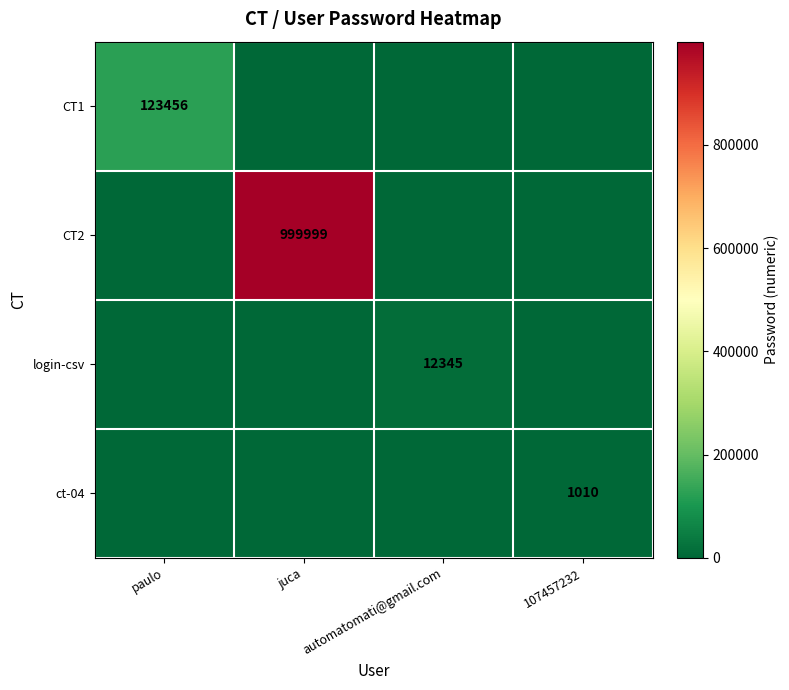

True or false: CT1 has a value of 123456 at paulo.

True